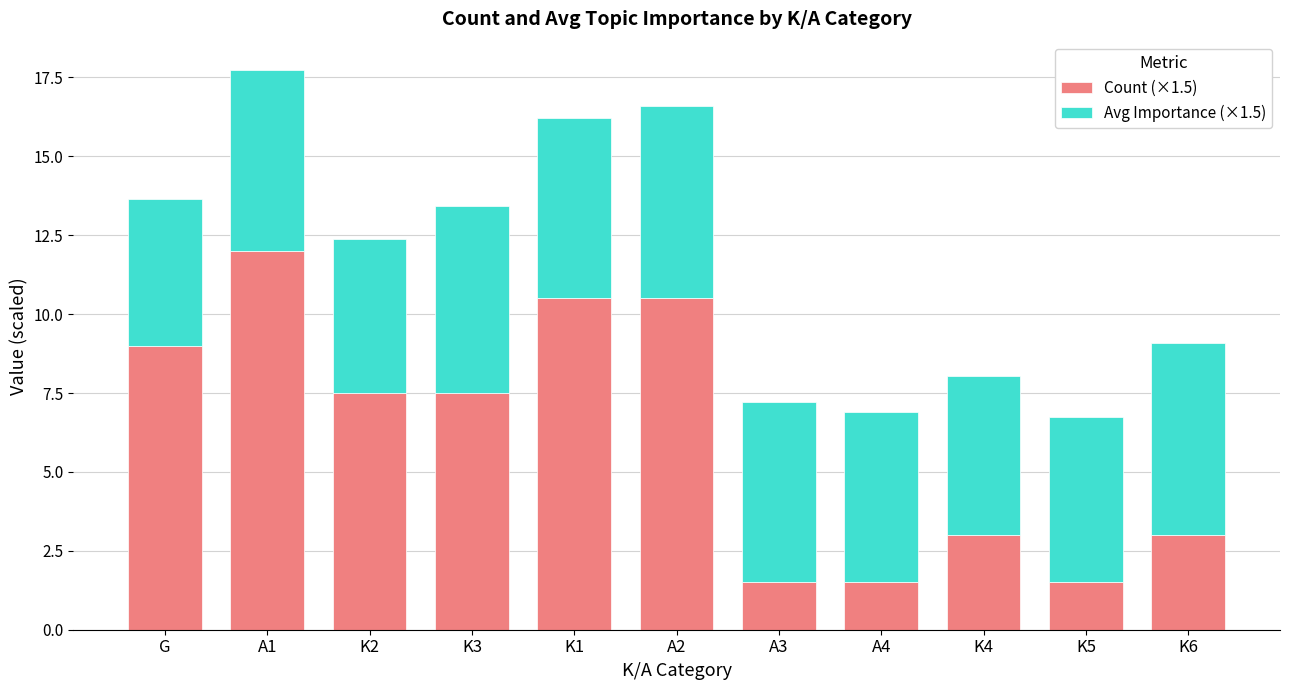

Is it true that Count (×1.5) equals 10.2 at K2?

False